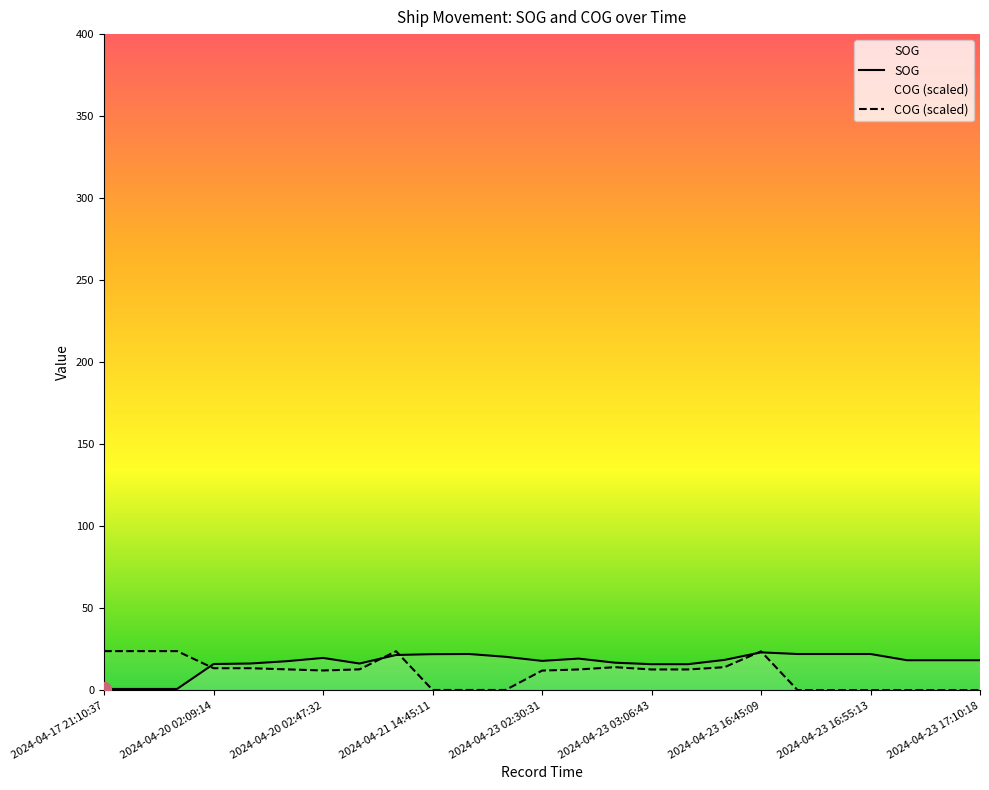

What are all the series names shown in the legend?

SOG, COG